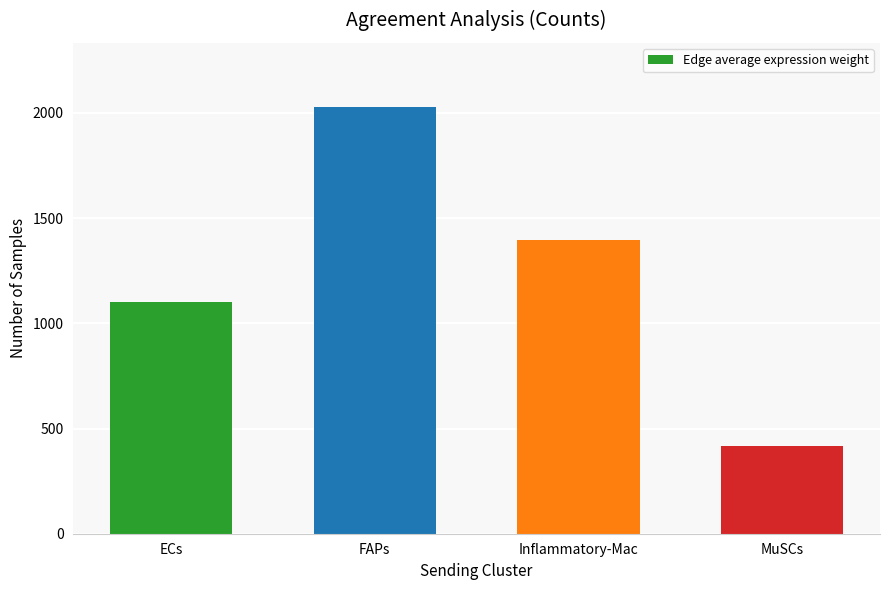

At which label does the data first exceed 1398?

FAPs